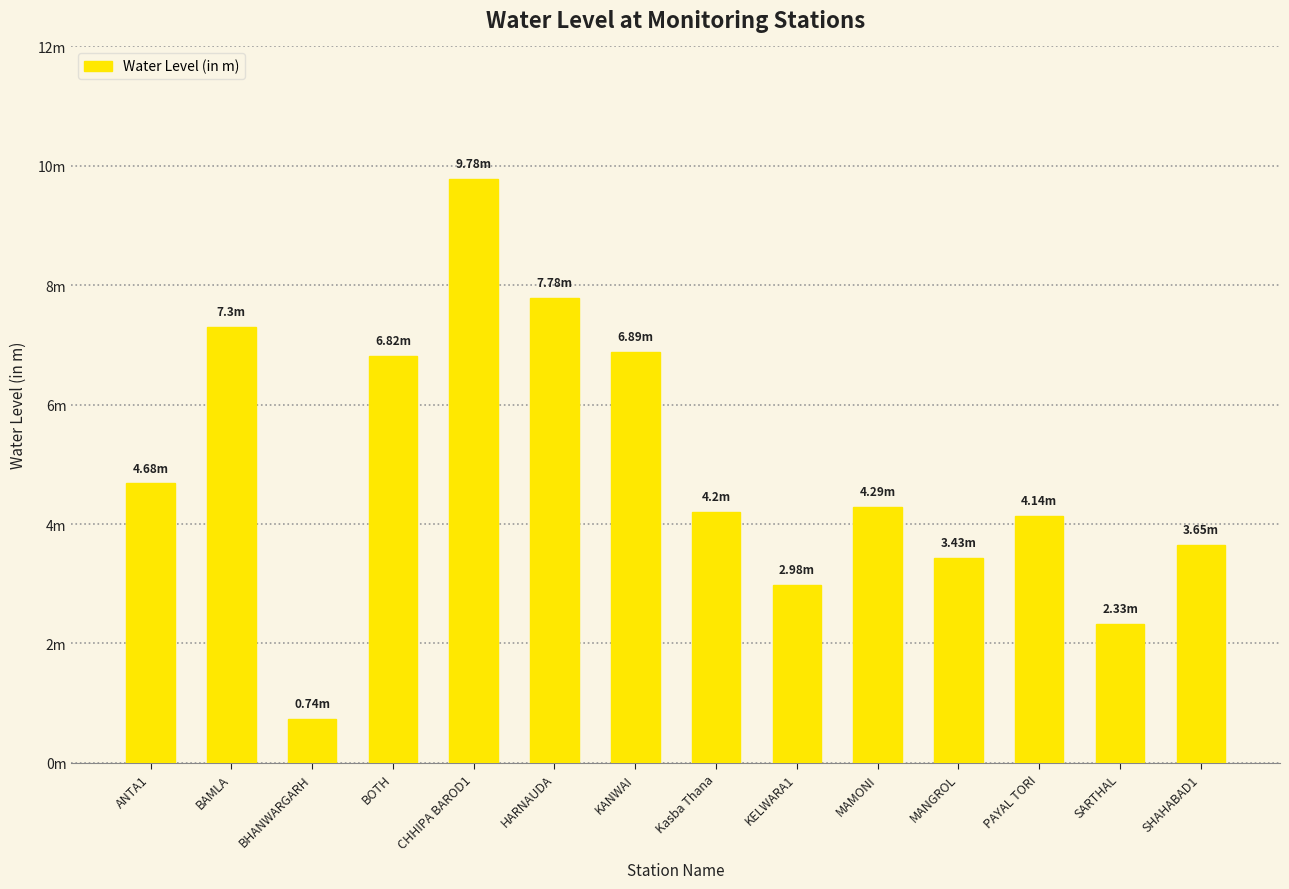

Between MANGROL and BAMLA, which is larger?

BAMLA